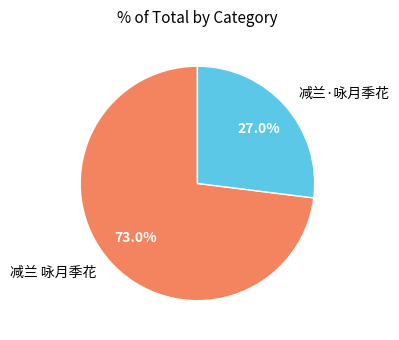

Is it true that 减兰·咏月季花 is 27% of the pie?

True